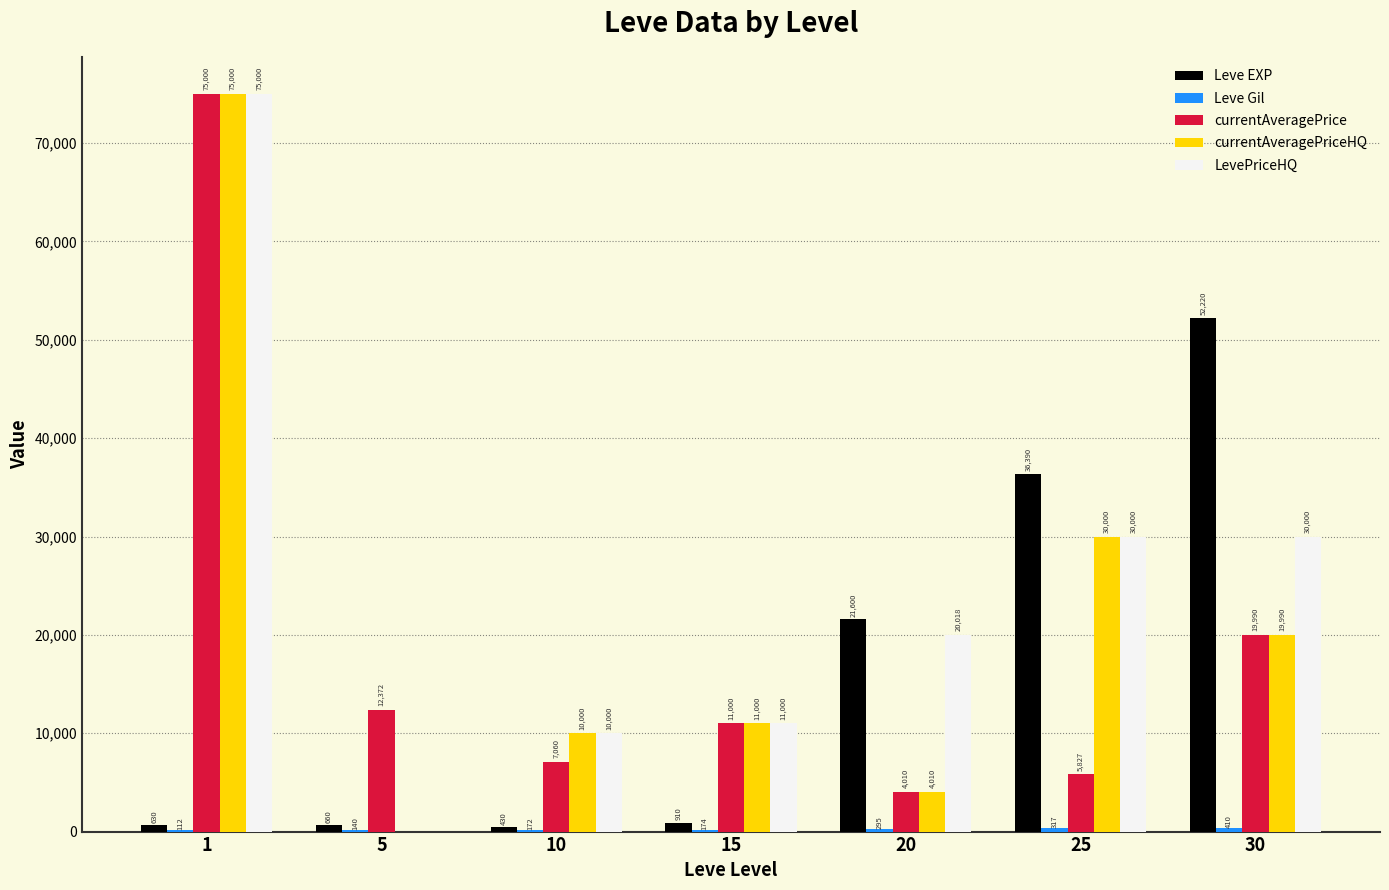

At which category is the sum across all series the highest?

1